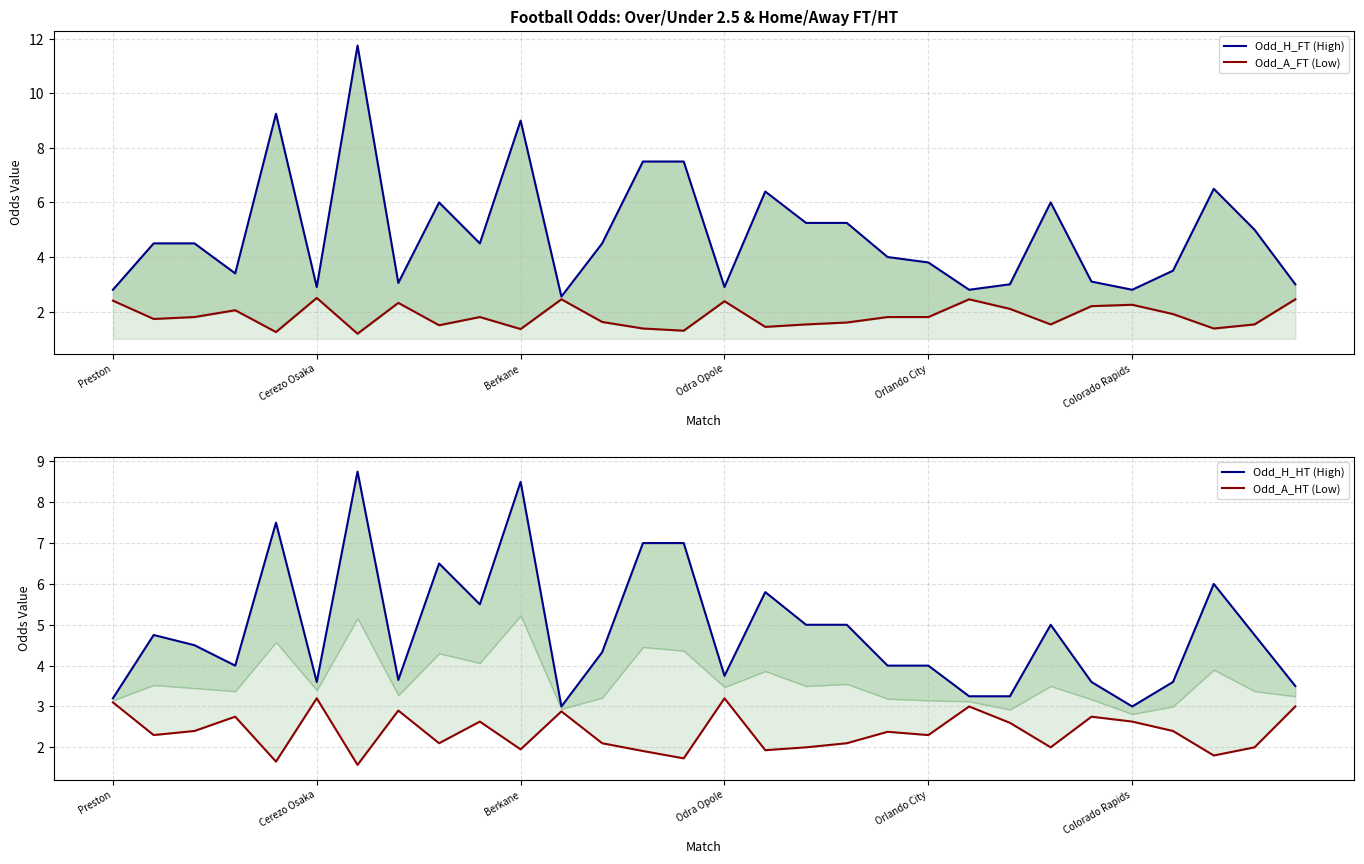

Is the value of Odd_A_FT (Low) at Cerezo Osaka greater than the value of Odd_H_FT (High) at 22?

No